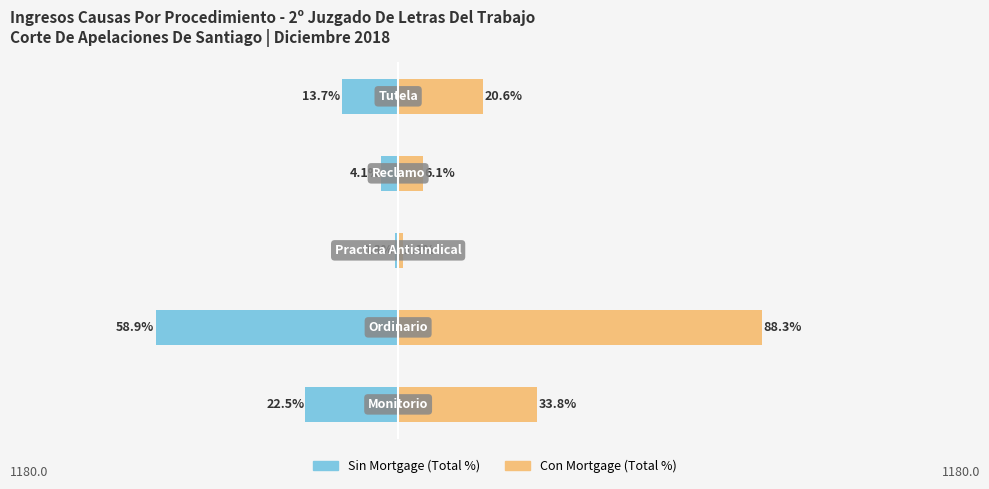

What is the value of the Con Mortgage (Total %) bar at the 1st from the left?

33.8